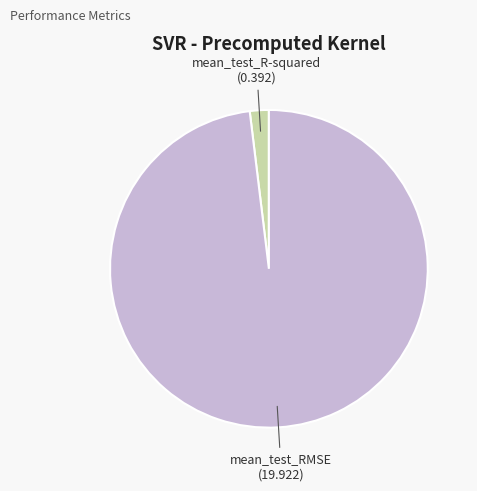

Is the sum of mean_test_RMSE and mean_test_R-squared greater than half?

Yes